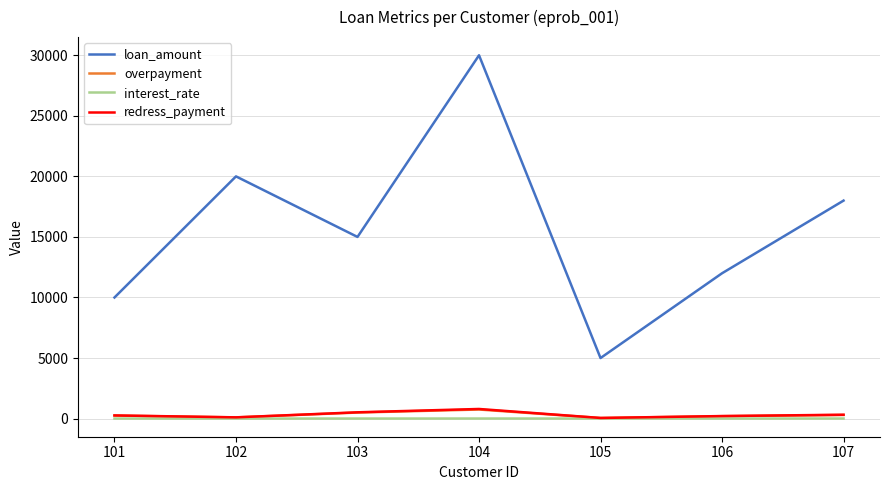

What is the total value across all series at 101?

10518.0